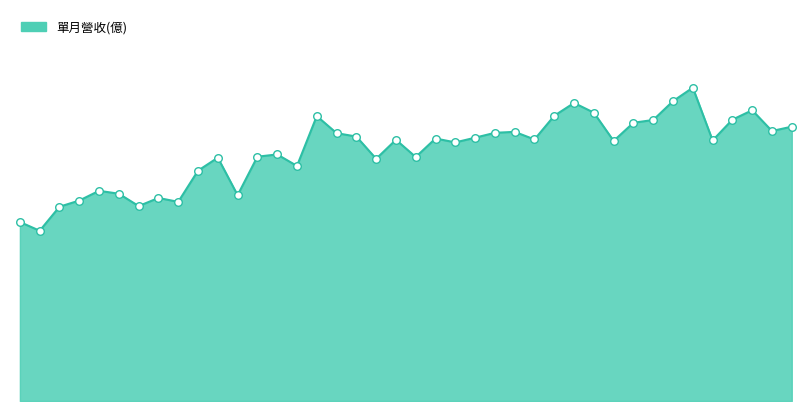

Is this an area chart (filled region under the line)?

Yes